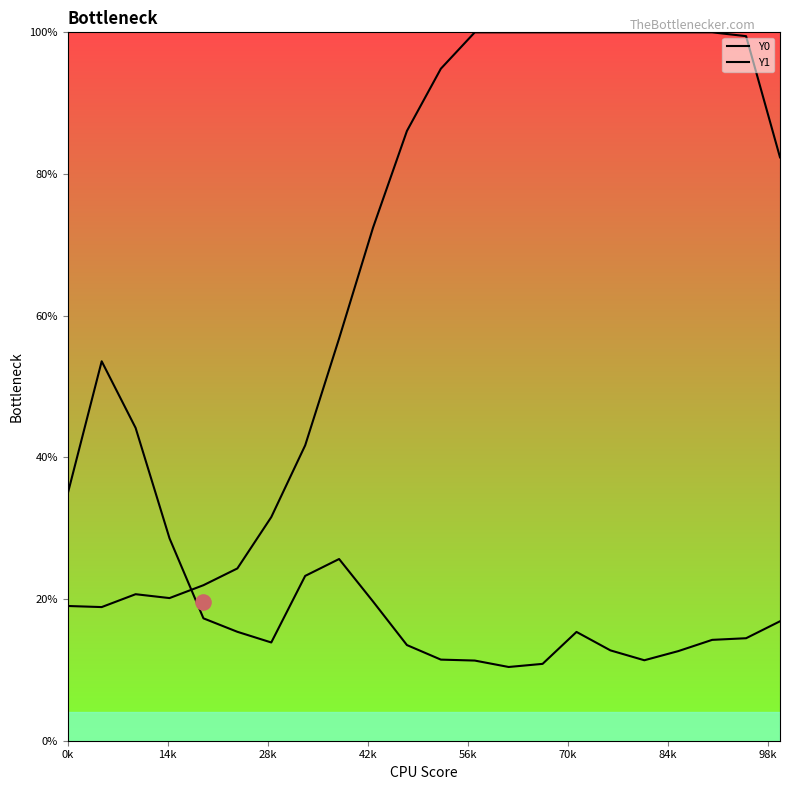

What are all the series names shown in the legend?

Y0, Y1